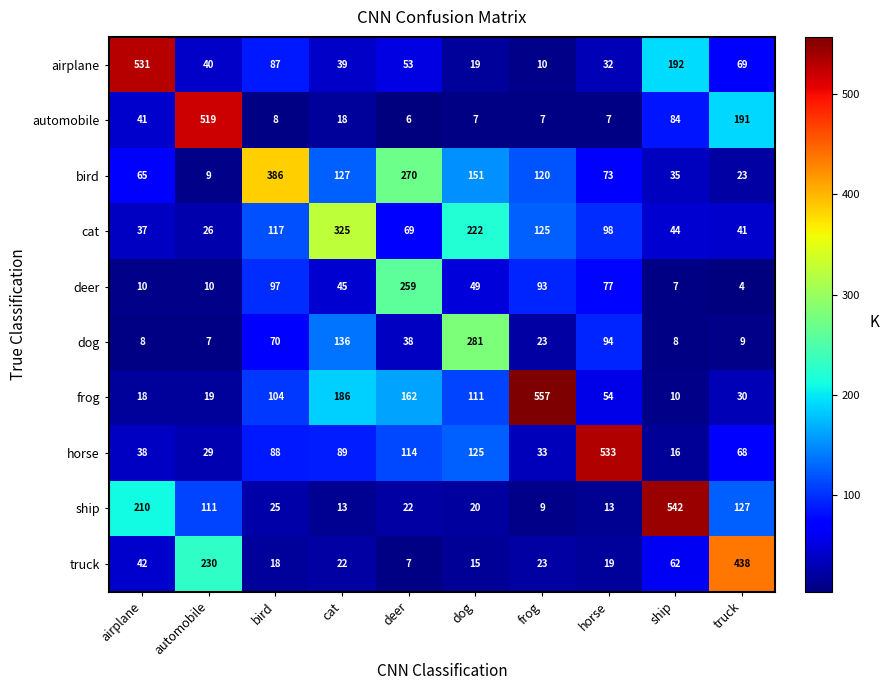

True or false: bird has a value of 127 at cat.

True